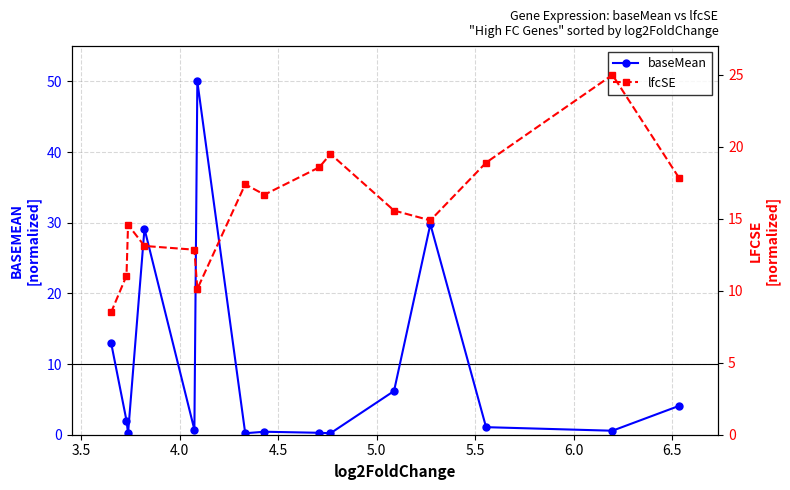

What is the maximum value for baseMean?

50.0